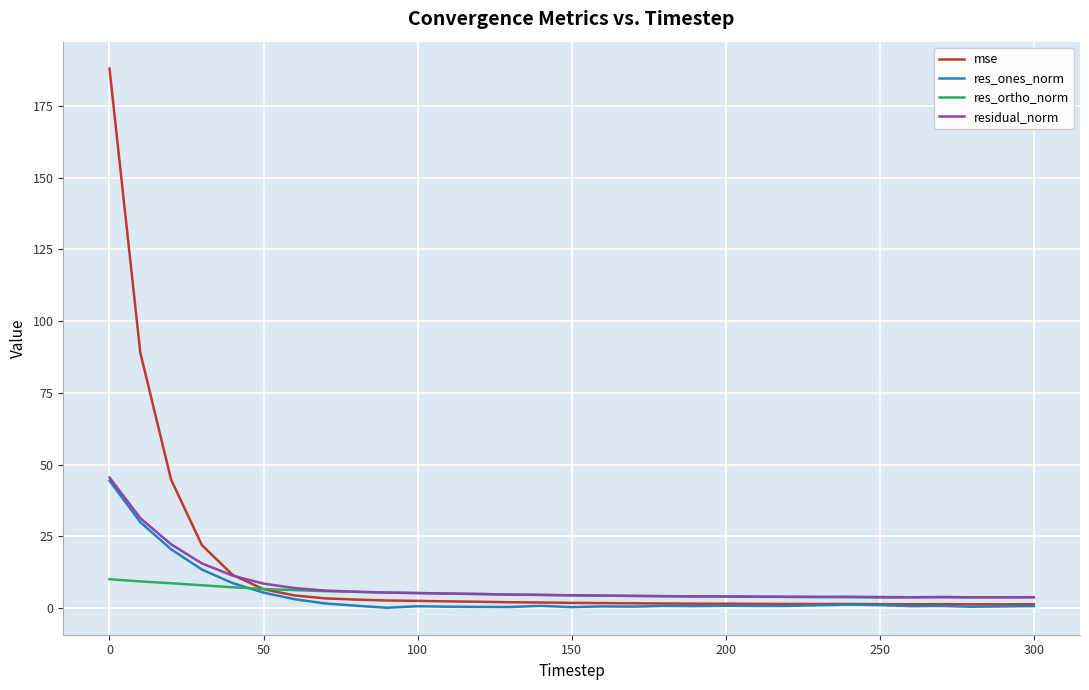

In mse, how many points are higher than both neighbors (excluding endpoints)?

2